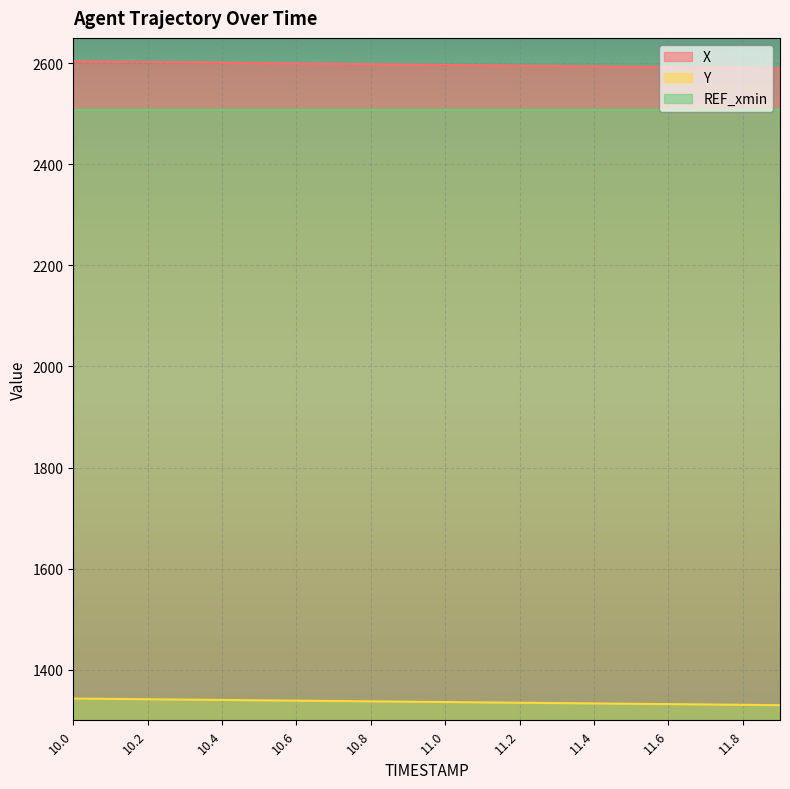

Which category has the highest value in the Y series?

10.0